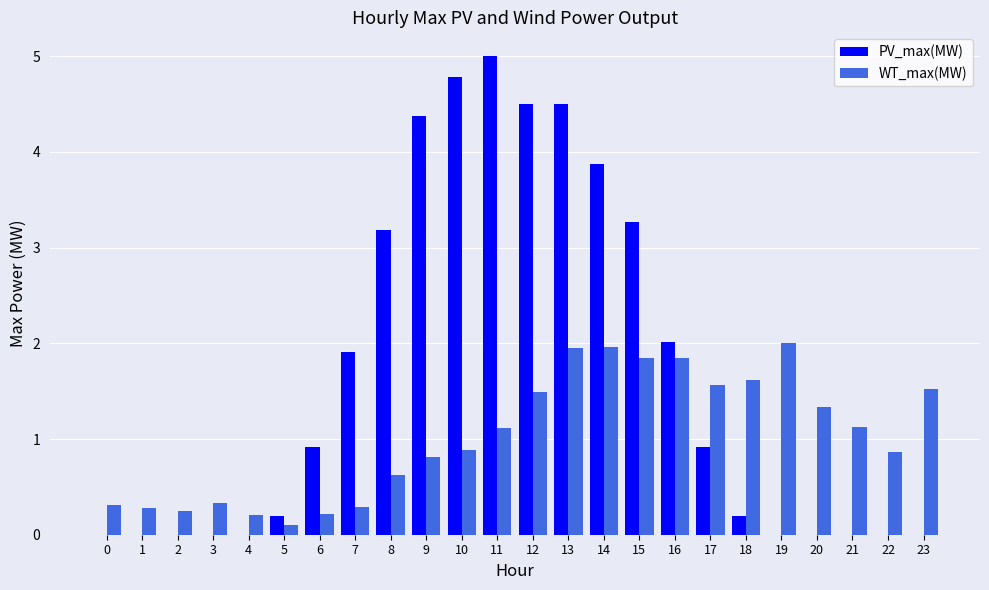

Are the bars horizontal?

No